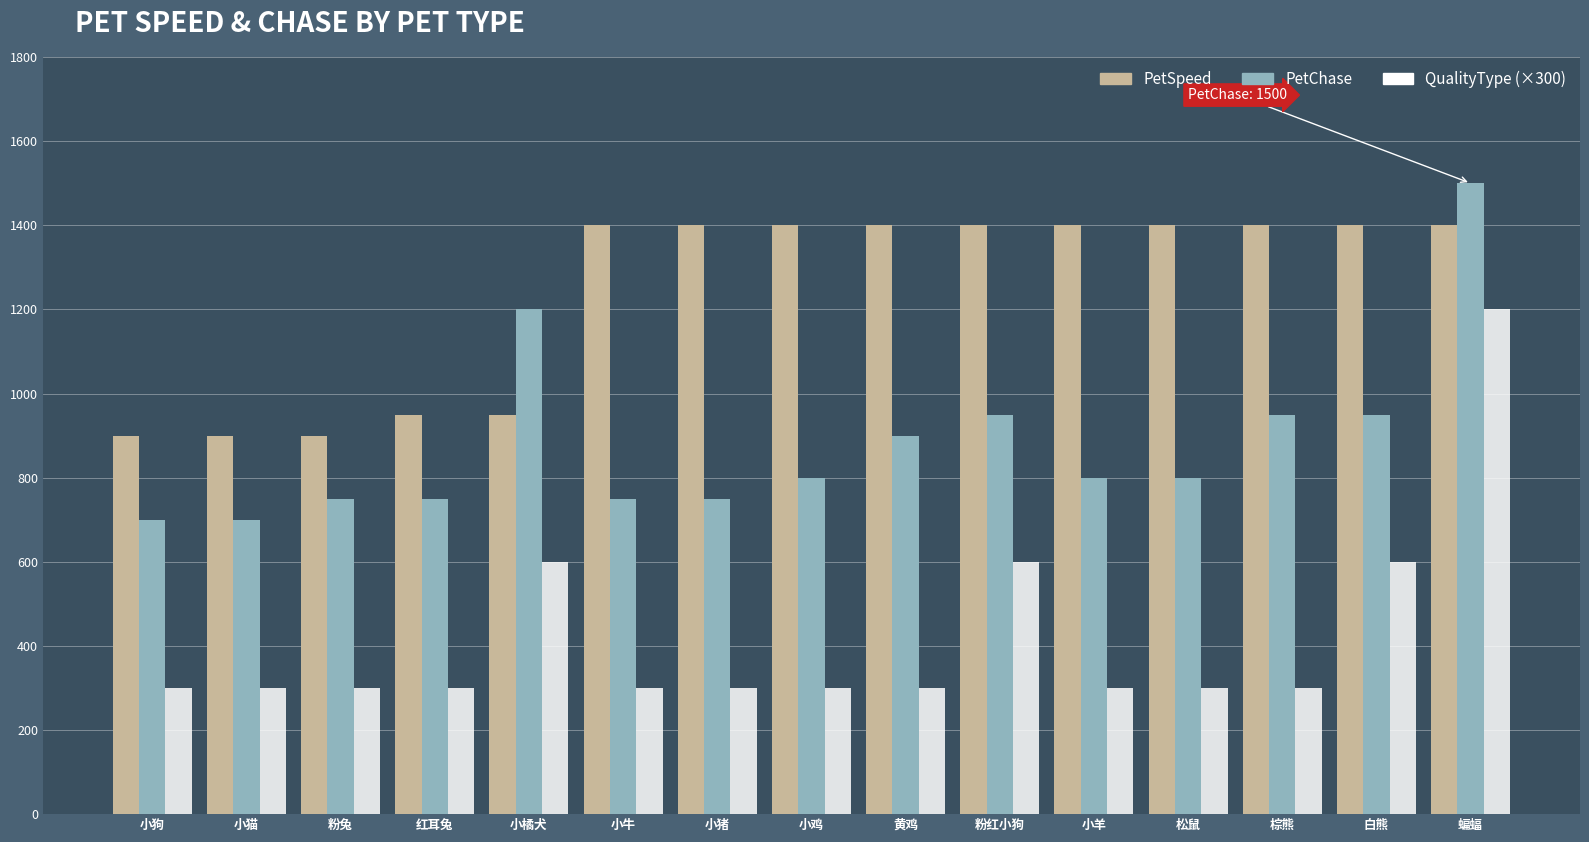

Which series has the largest total across all categories?

PetSpeed